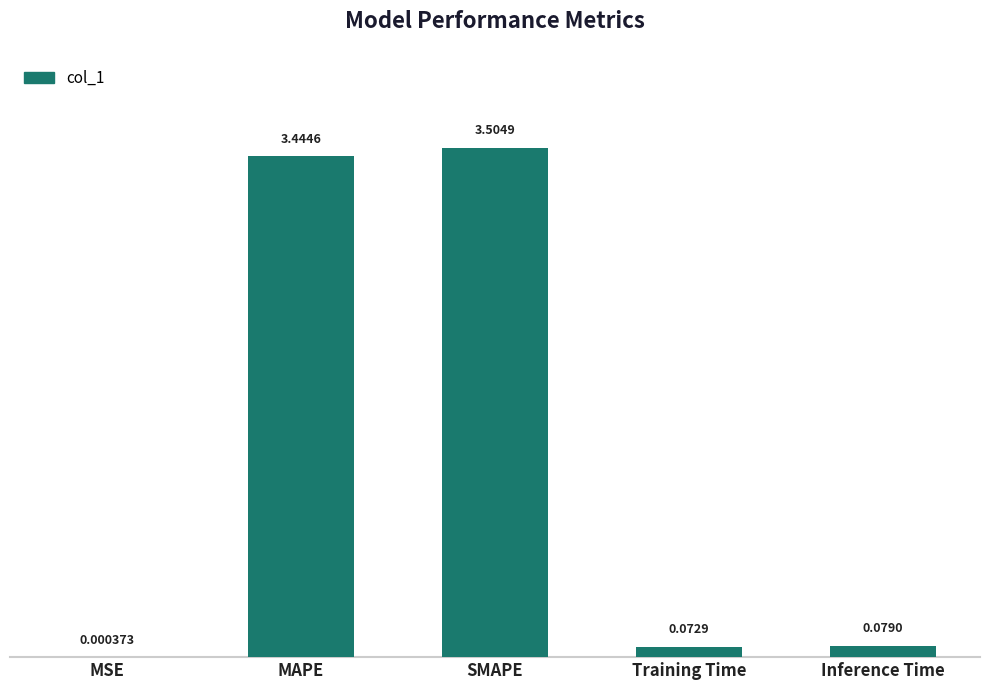

What is the sum of the values at MAPE and Inference Time?

3.5